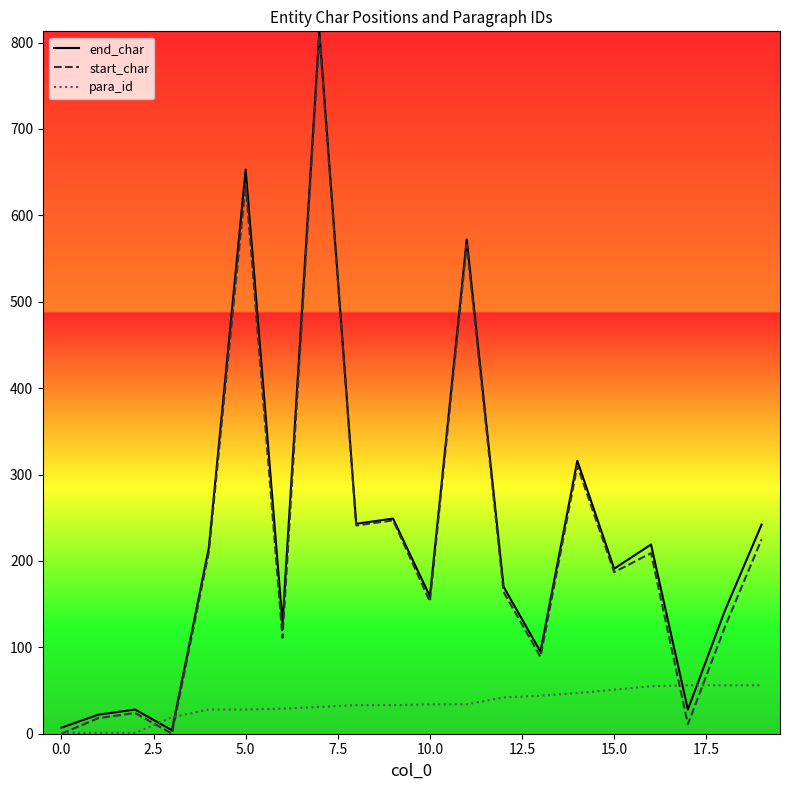

In start_char, how many points are higher than both neighbors (excluding endpoints)?

7